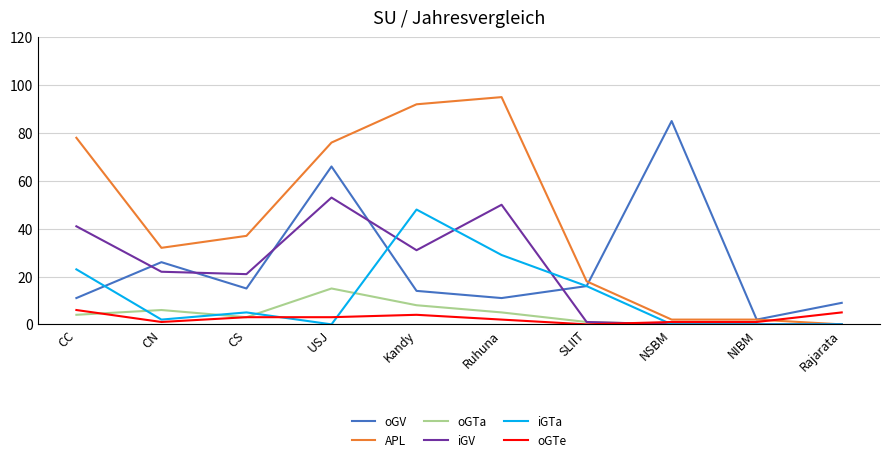

The value of oGV at Ruhuna is 18. True or false?

False